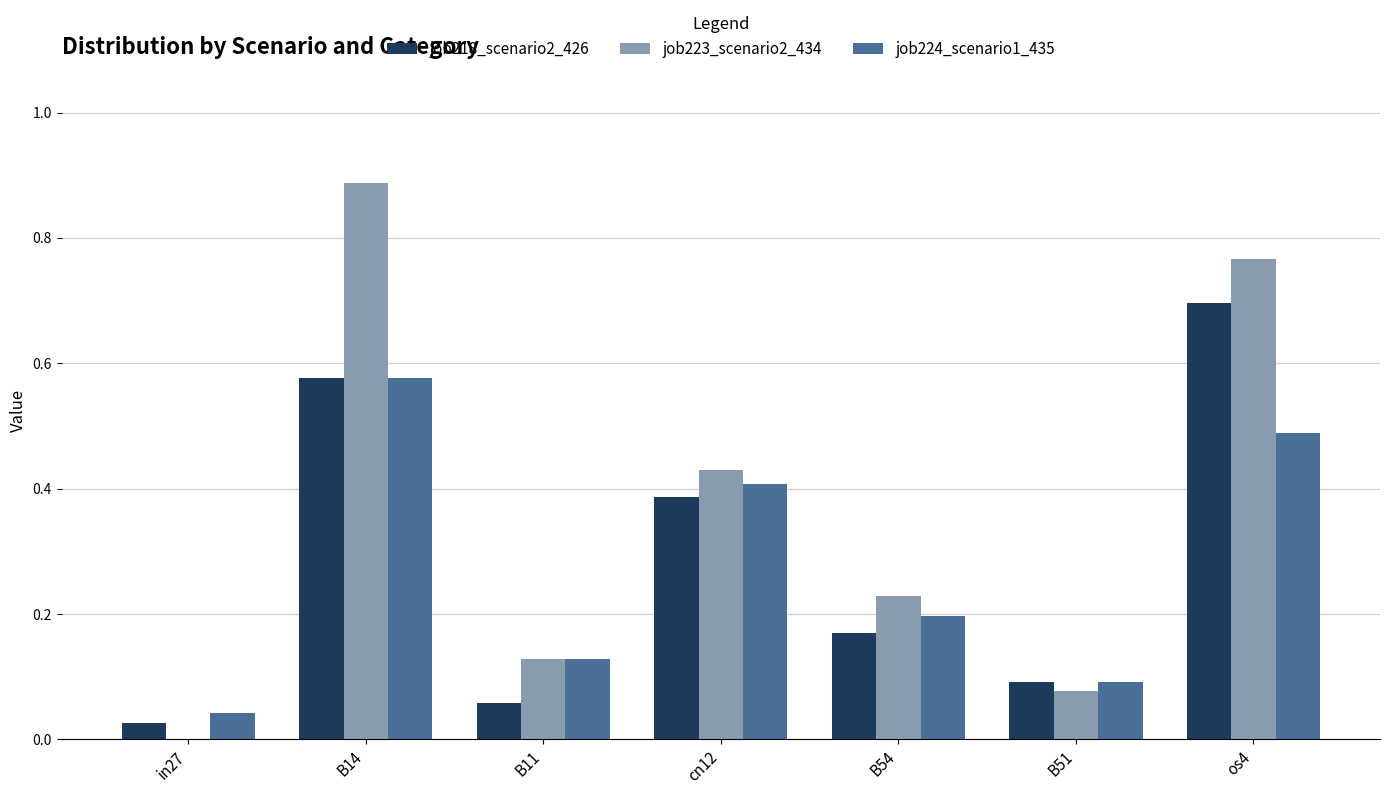

Which series changed the most between in27 and cn12?

job223_scenario2_434